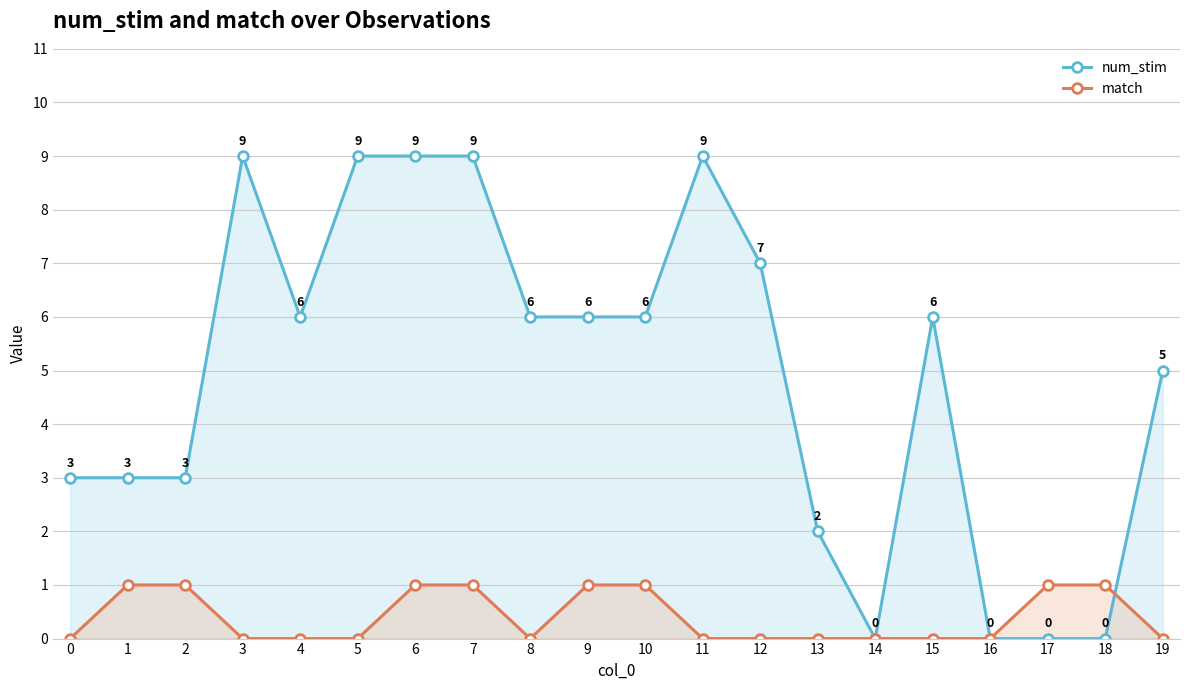

What is the sum of all match values?

8